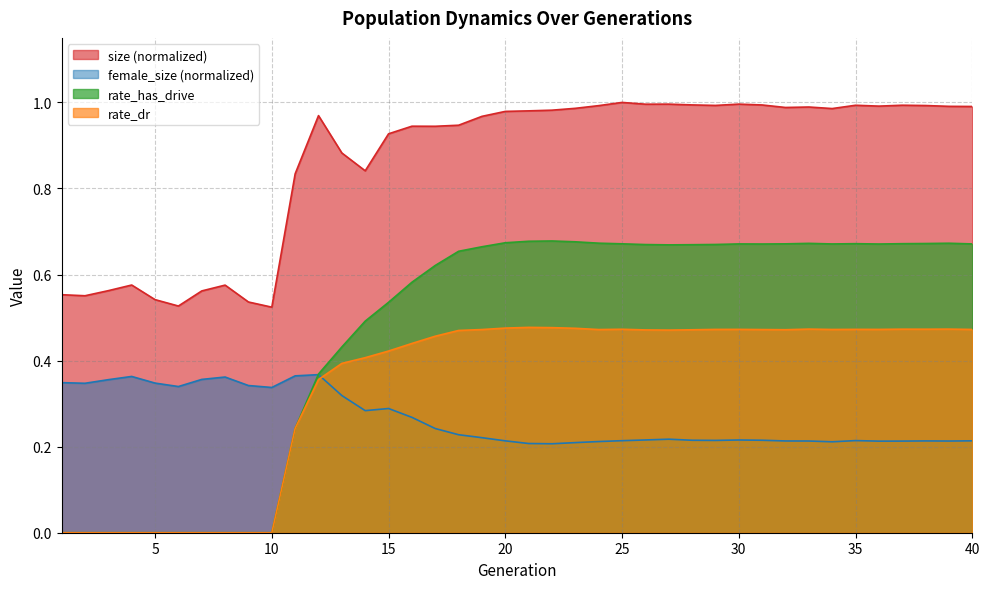

Count the number of categories in the chart.

40